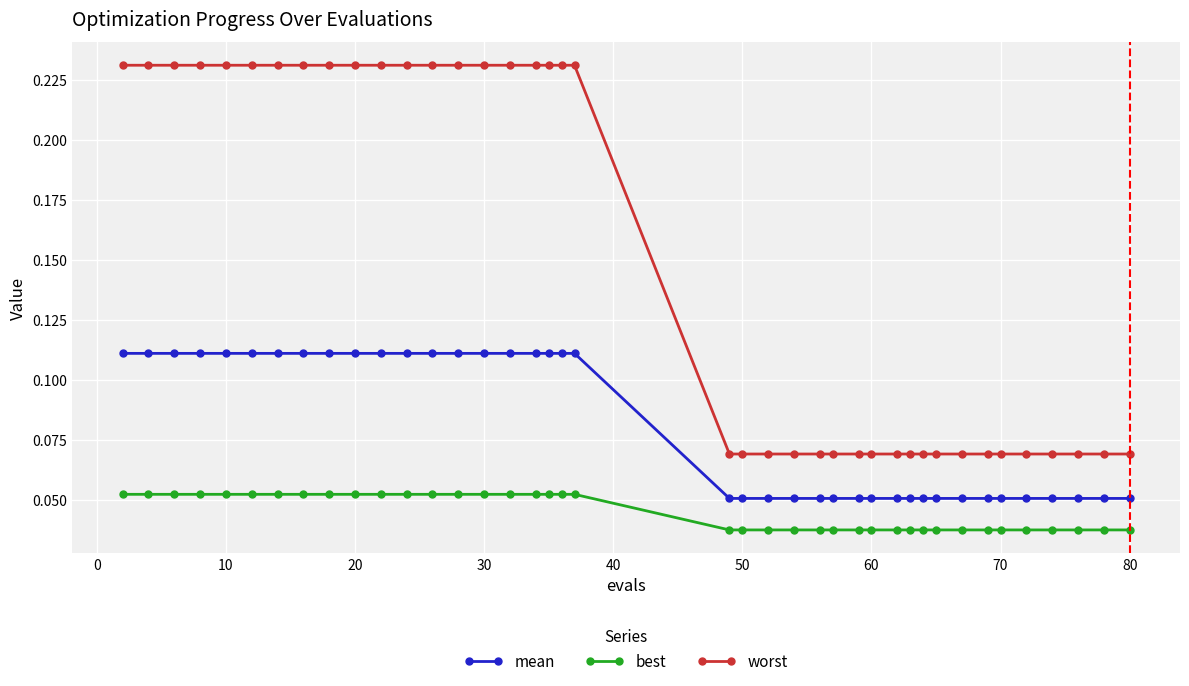

True or false: best and worst cross at least once.

False